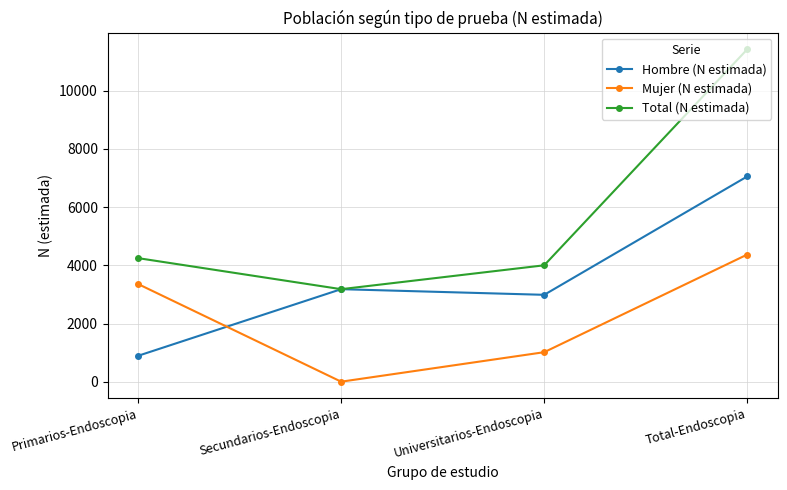

What is the minimum value for Total (N estimada)?

3180